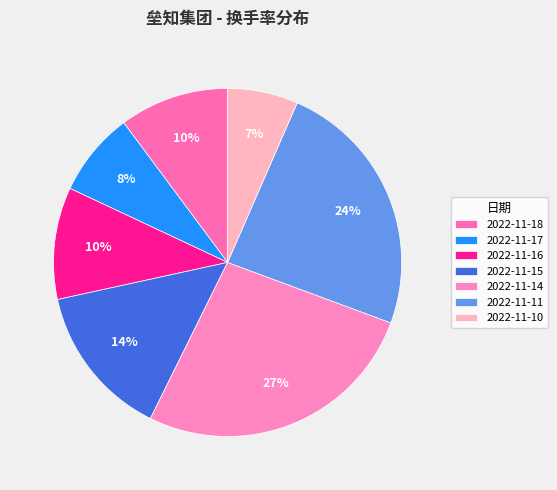

Count the number of slices in the pie.

7